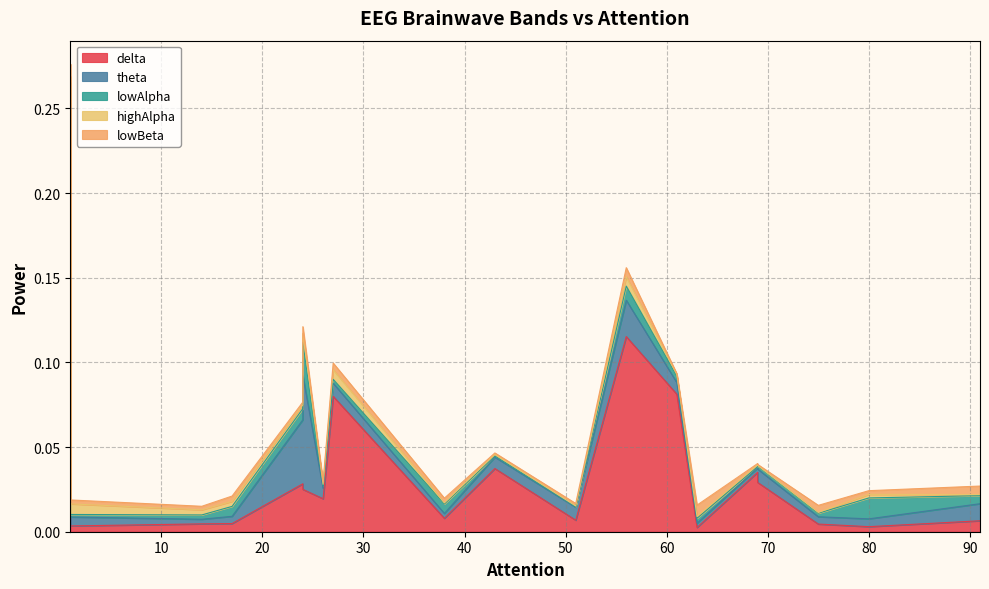

Which series has the largest total across all categories?

delta